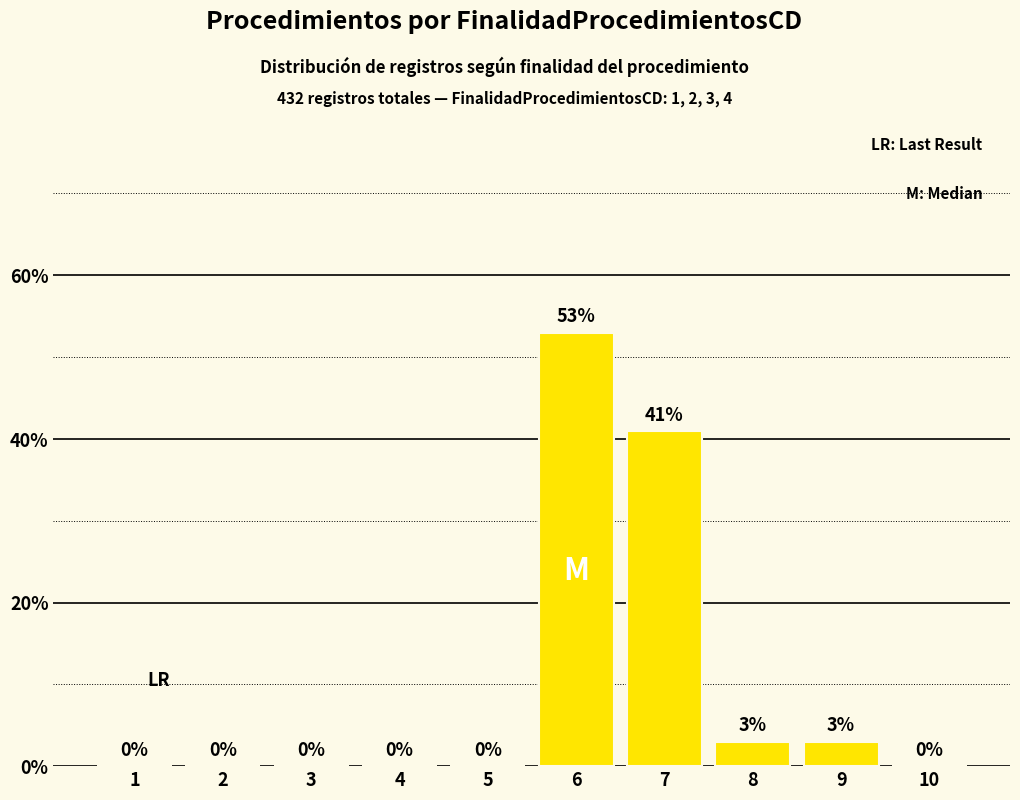

The chart shows a value of 11 at 6. True or false?

False